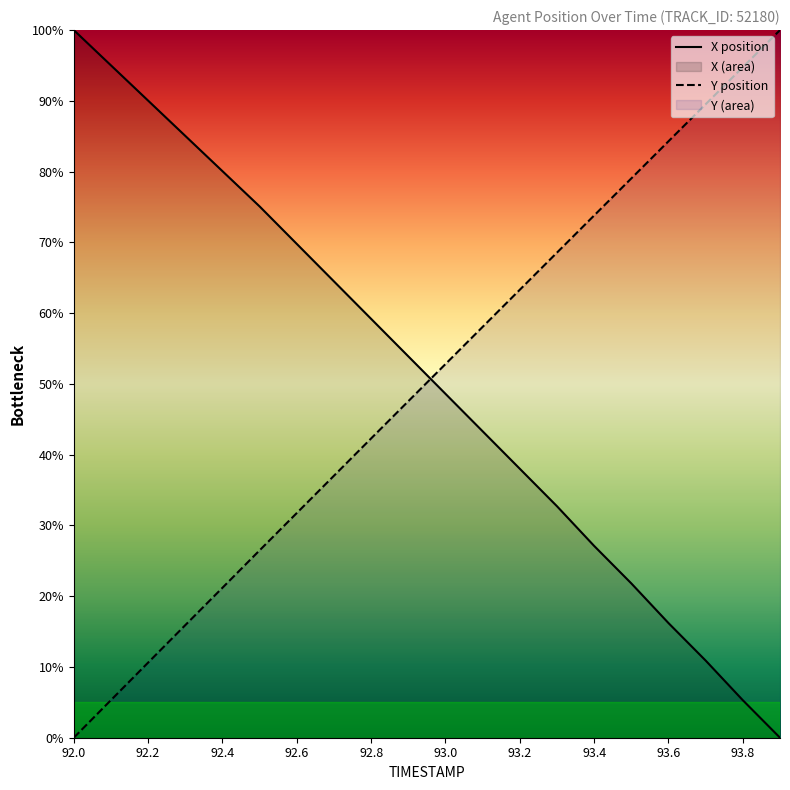

What position from the left is 13?

14